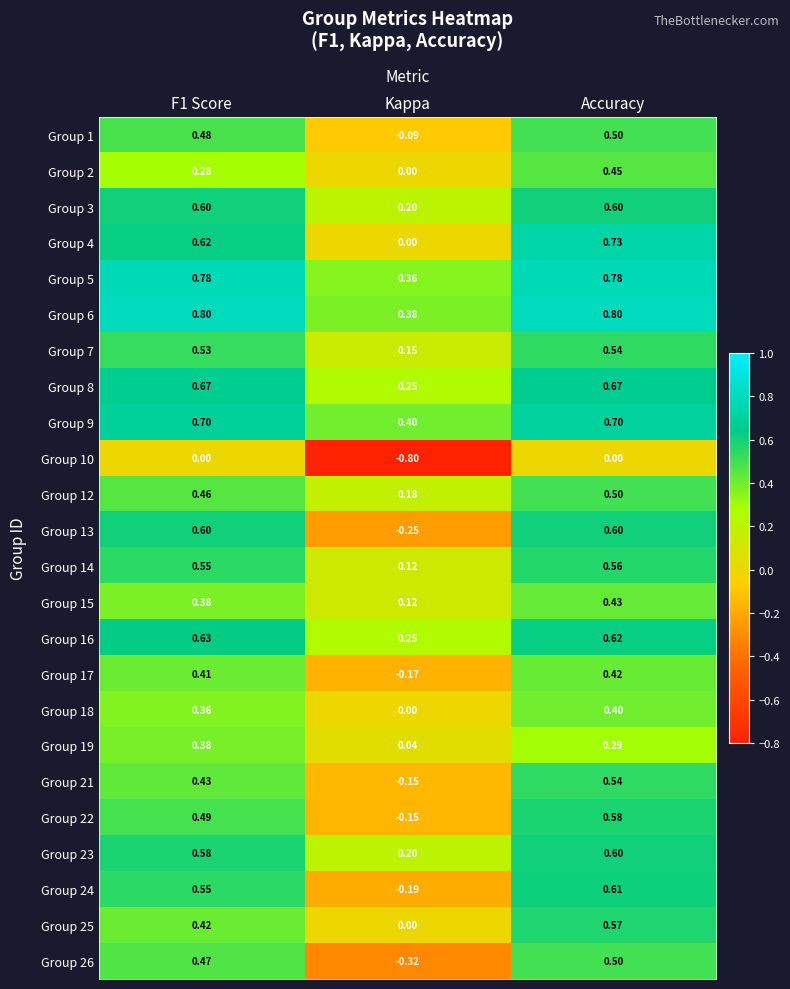

What is the spread (max minus min) of values at Kappa?

1.2